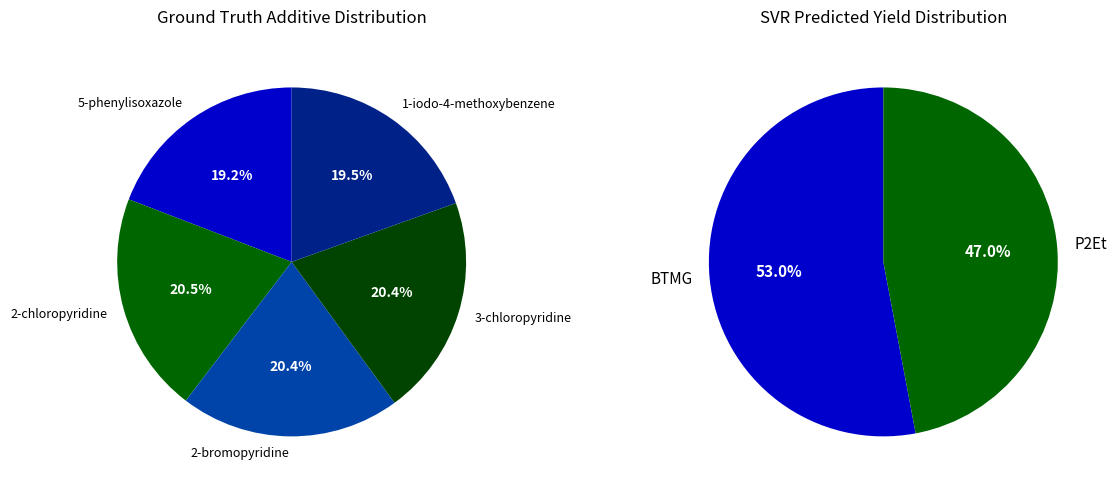

To the nearest percent, what is the difference between the largest and smallest slice percentages?

1%